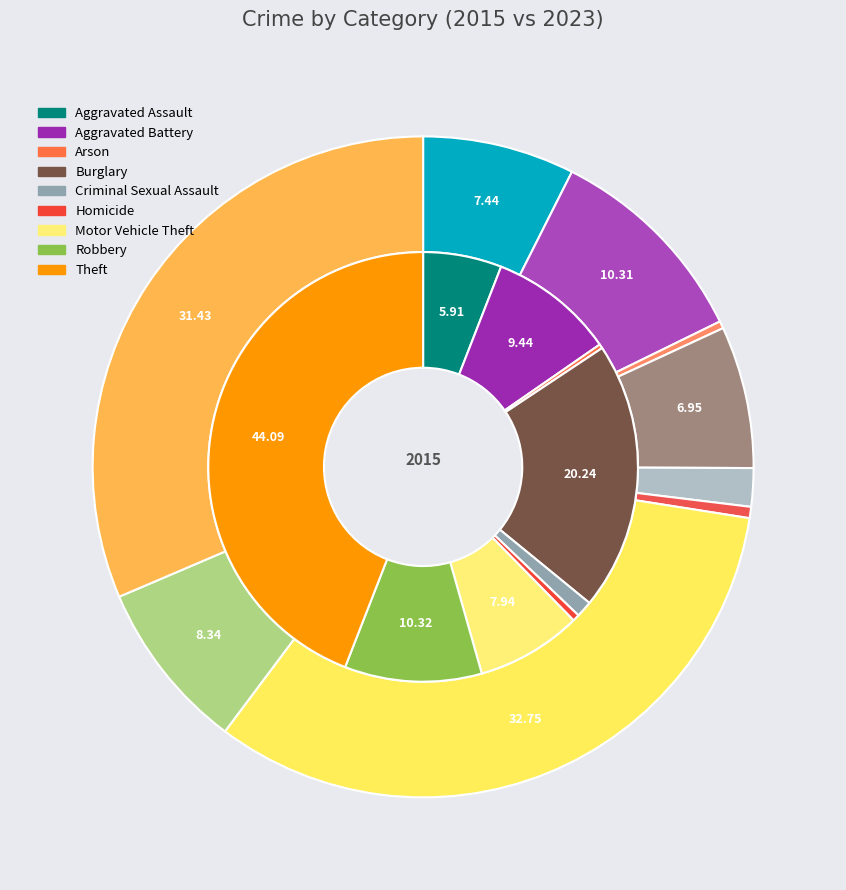

Between Burglary and Aggravated Battery, which is larger?

Burglary